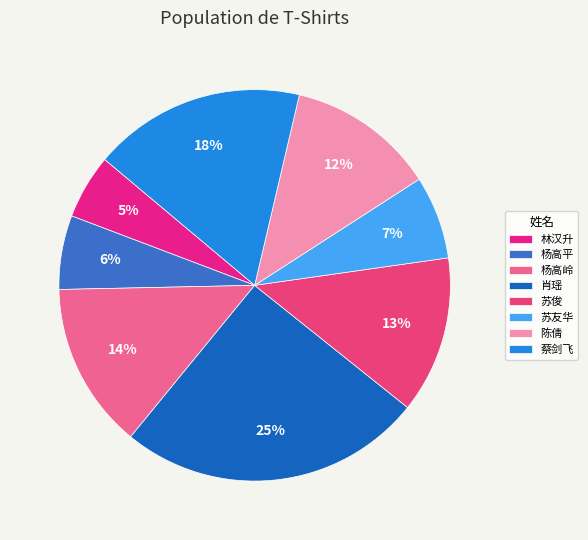

Count the number of slices in the pie.

8